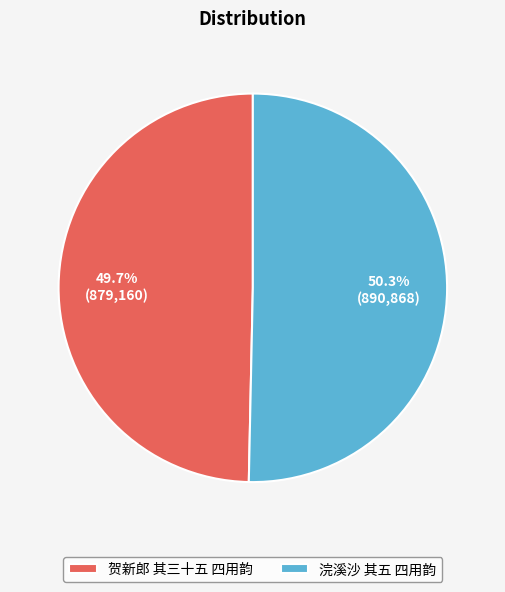

What percentage do 贺新郎 其三十五 四用韵 and 浣溪沙 其五 四用韵 together represent?

100.0%